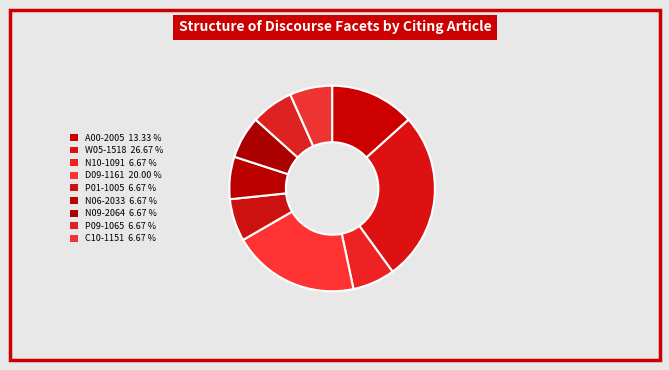

Rank the categories by value from highest to lowest.

W05-1518, D09-1161, A00-2005, N10-1091, P01-1005, N06-2033, N09-2064, P09-1065, C10-1151